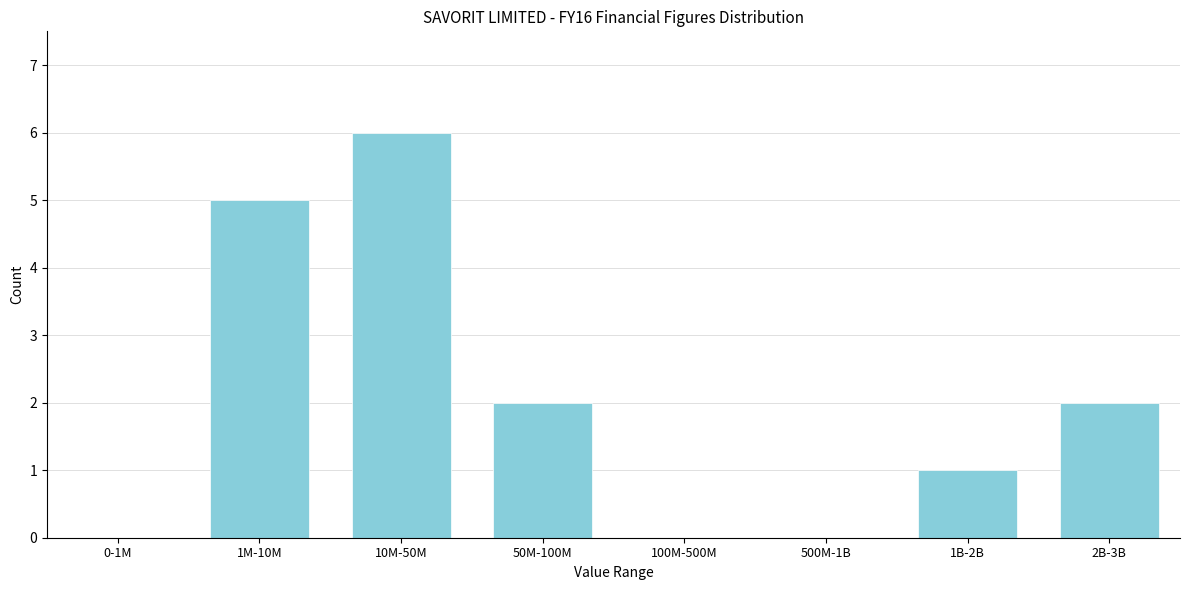

Reading left to right, extract all data points from this chart.

0-1M=0	1M-10M=5	10M-50M=6	50M-100M=2	100M-500M=0	500M-1B=0	1B-2B=1	2B-3B=2